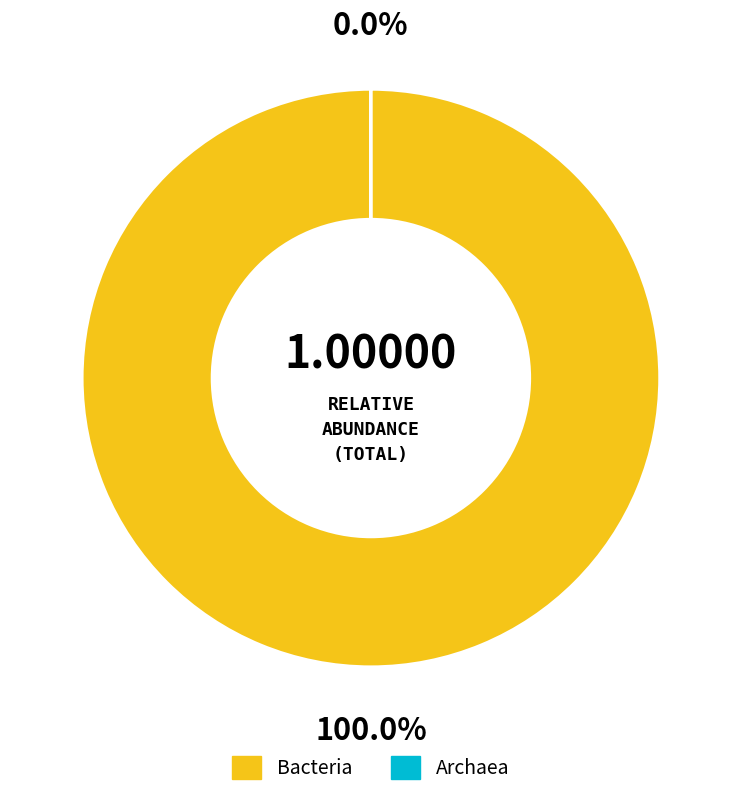

Which slice represents more than half of the pie?

Bacteria